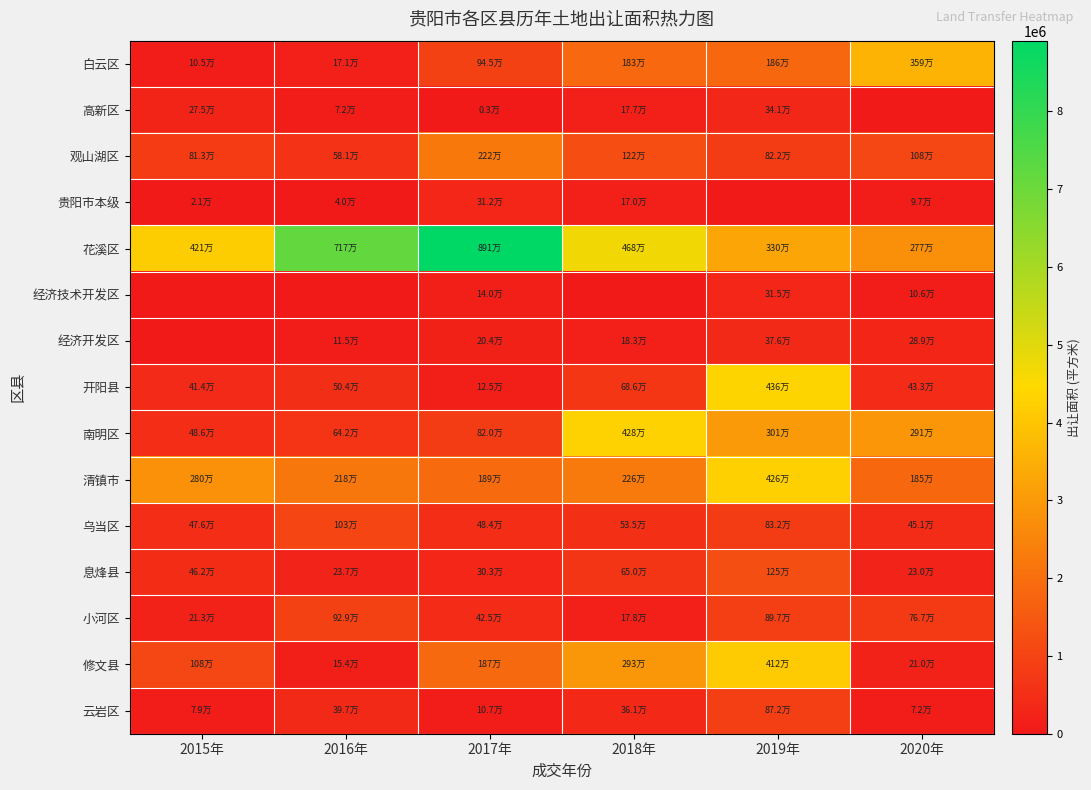

What is the total value across all series at 2017年?

18761366.4